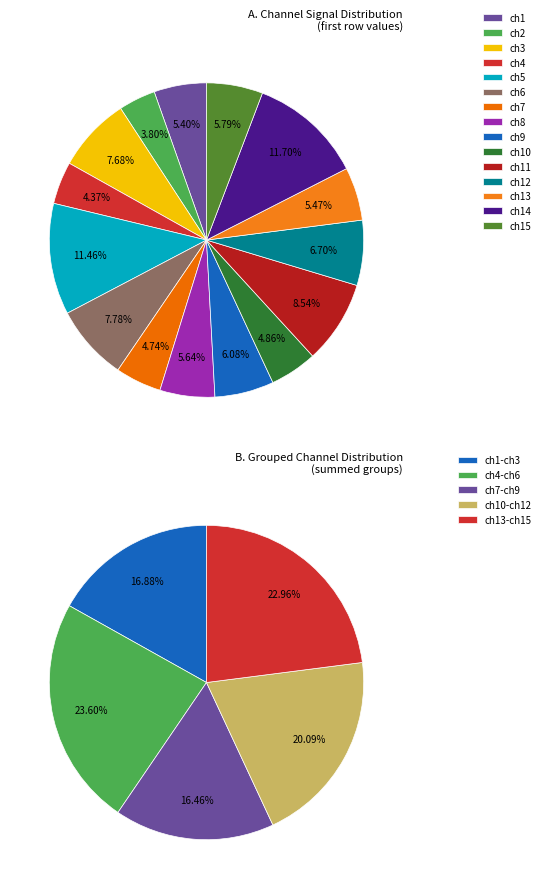

Combined, what portion of the pie is ch2 and ch8?

9.4%